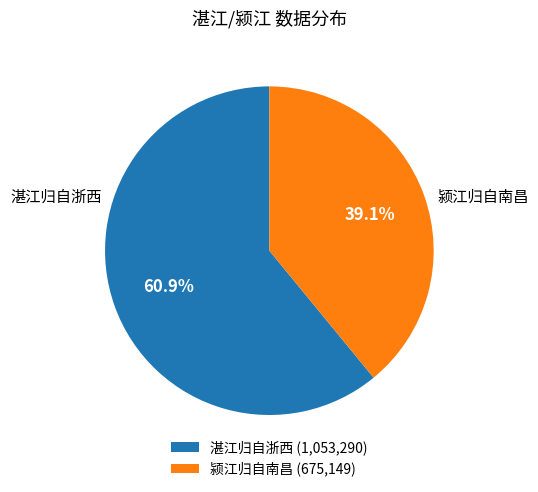

Which category has the biggest portion of the pie?

湛江归自浙西 (1,053,290)